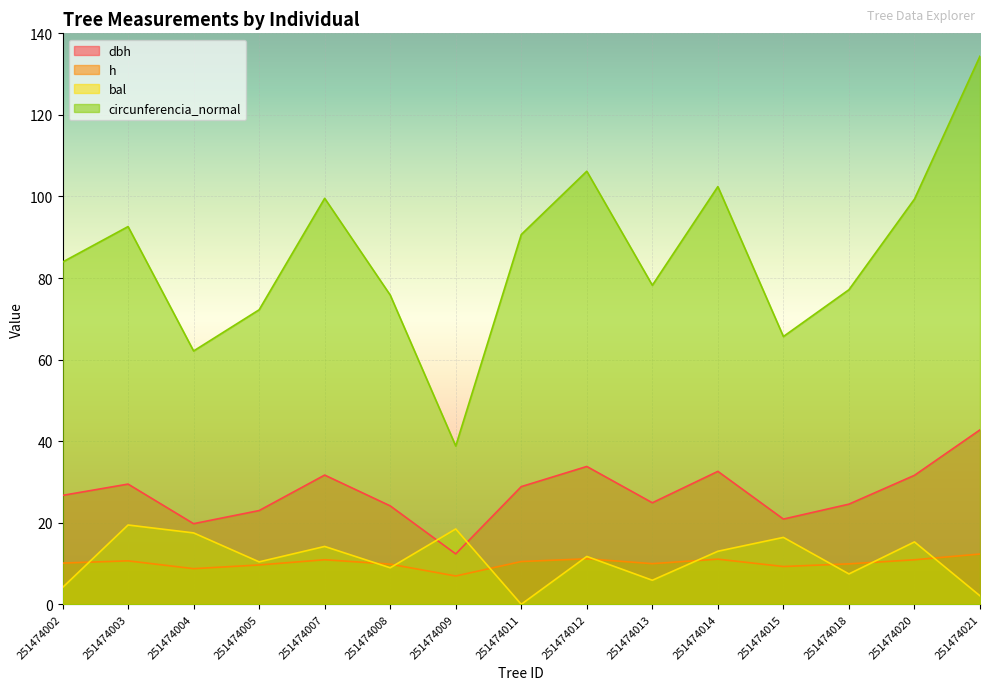

What is the difference between the maximum and minimum values in the dbh series?

30.4